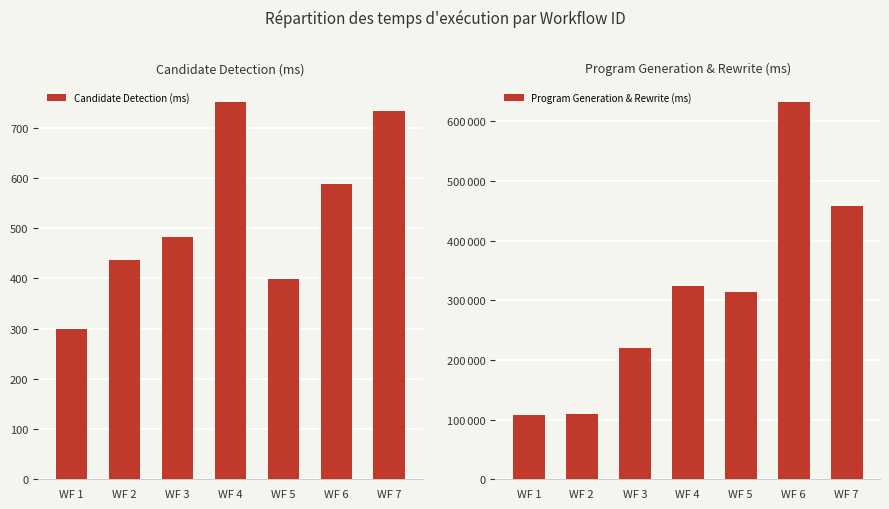

What is the minimum value for Program Generation & Rewrite (ms)?

108002.0